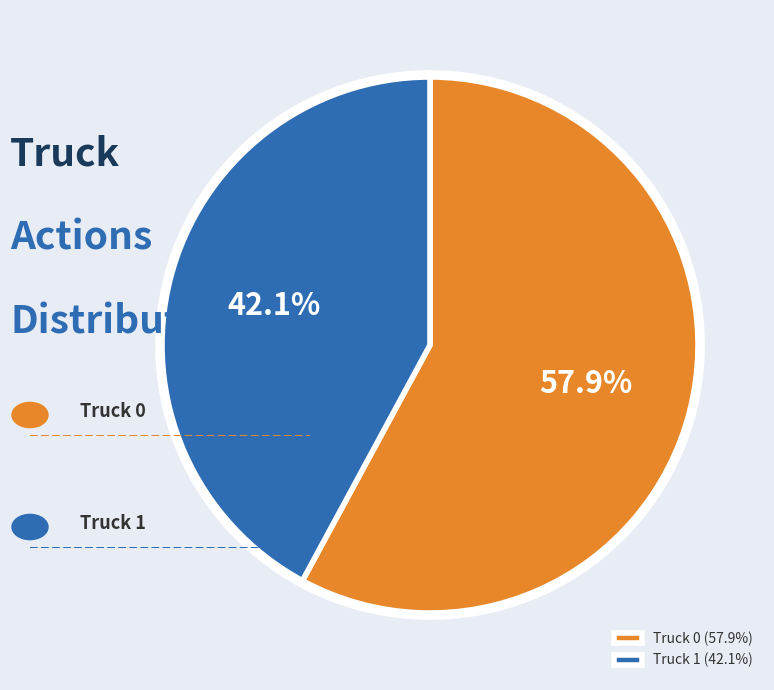

Does Truck 0 represent more than half of the total?

Yes